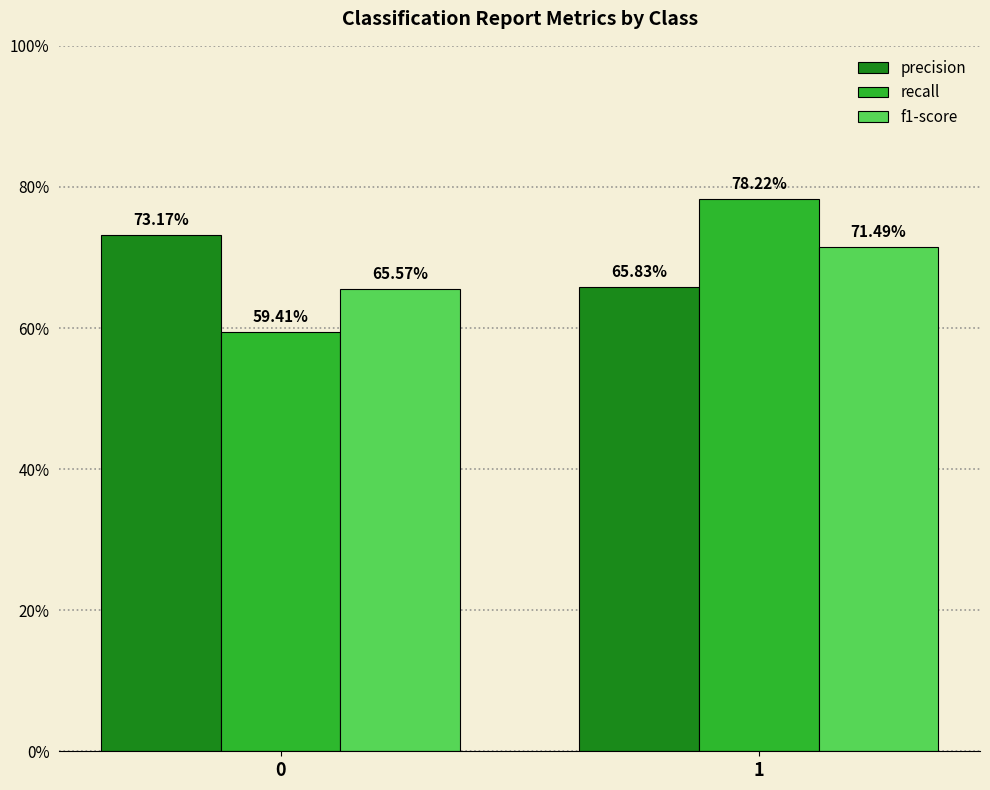

Which series has the largest total across all categories?

precision